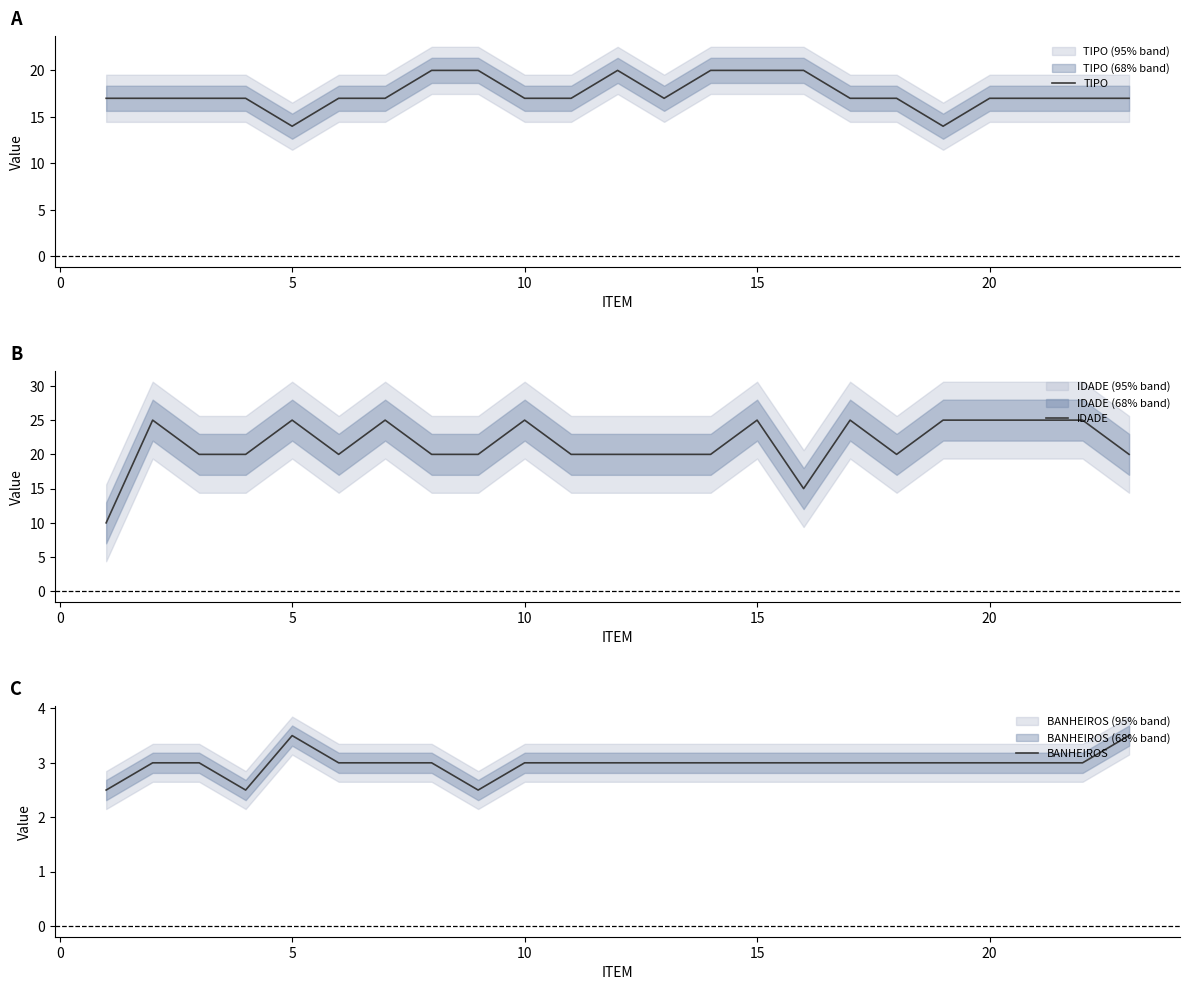

What is the lowest value of the TIPO series?

14